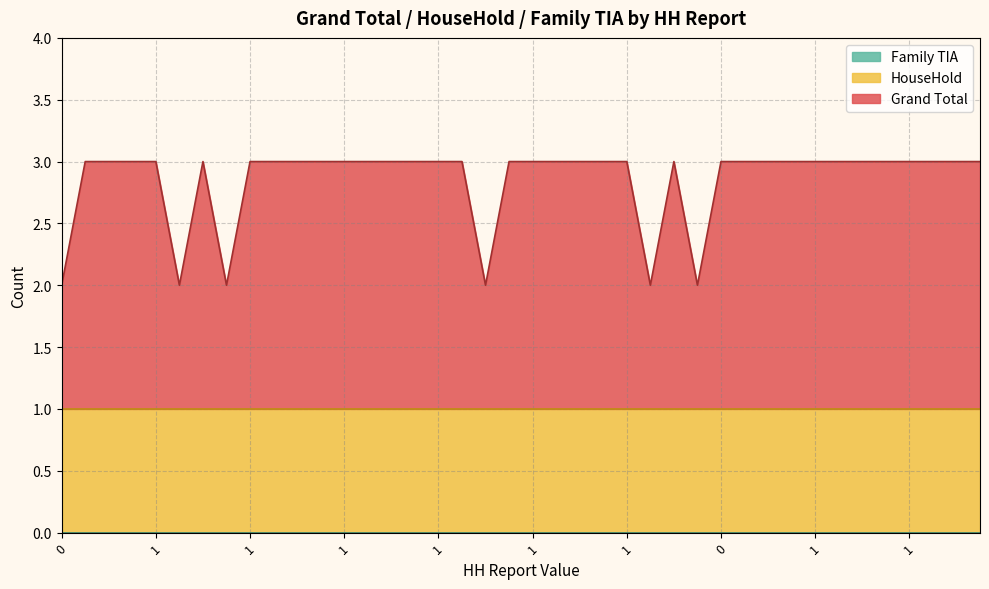

The value of Family TIA at 1 is 0. True or false?

True